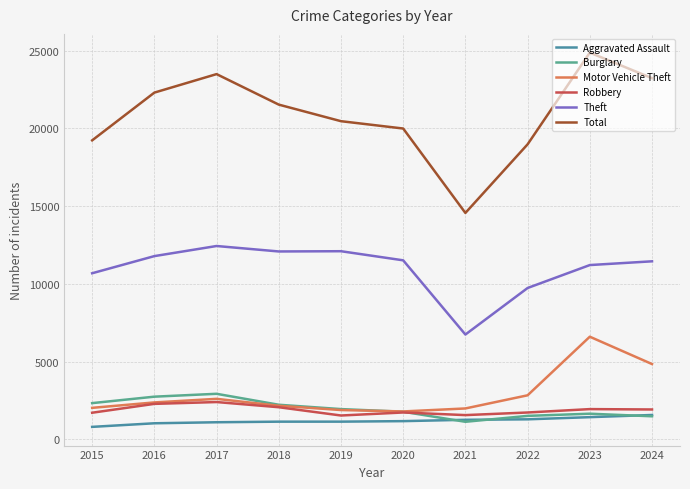

List the series in order of their peak value, highest first.

Total, Theft, Motor Vehicle Theft, Burglary, Robbery, Aggravated Assault